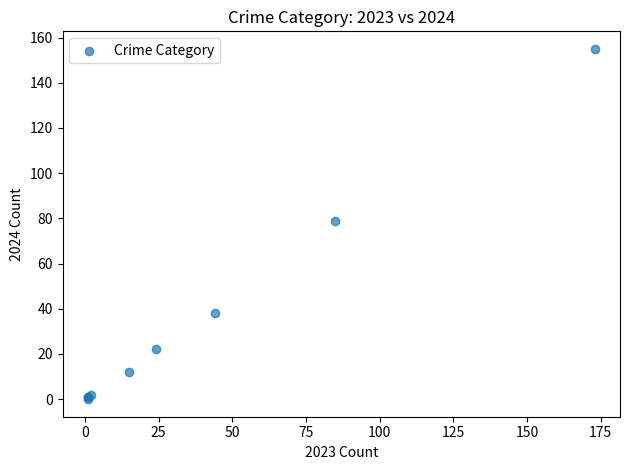

What Y value in the scatter plot is closest to 77?

79